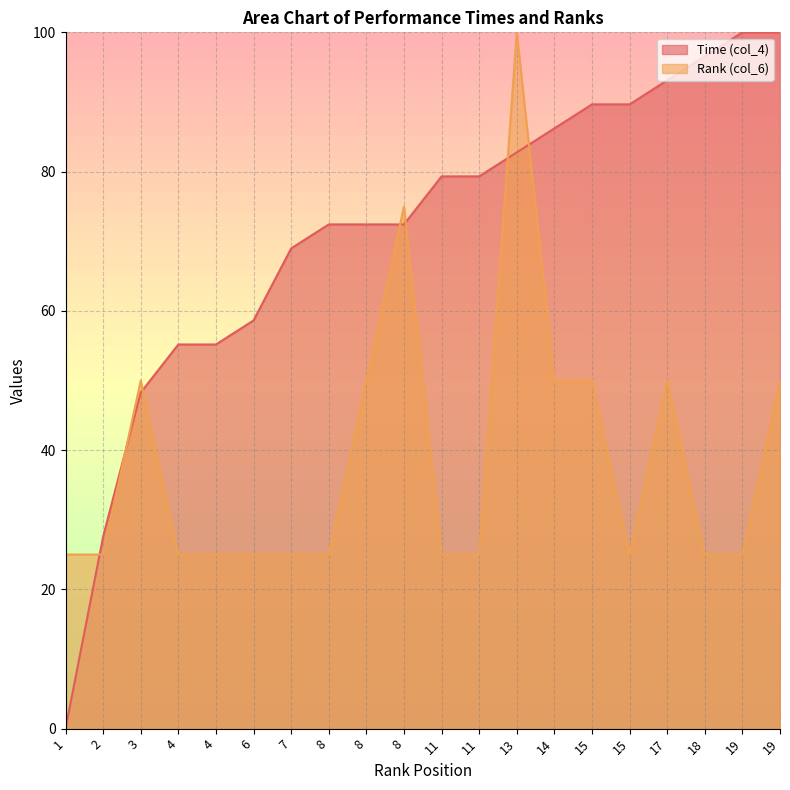

What is the difference between the highest and lowest values at 7?

44.0